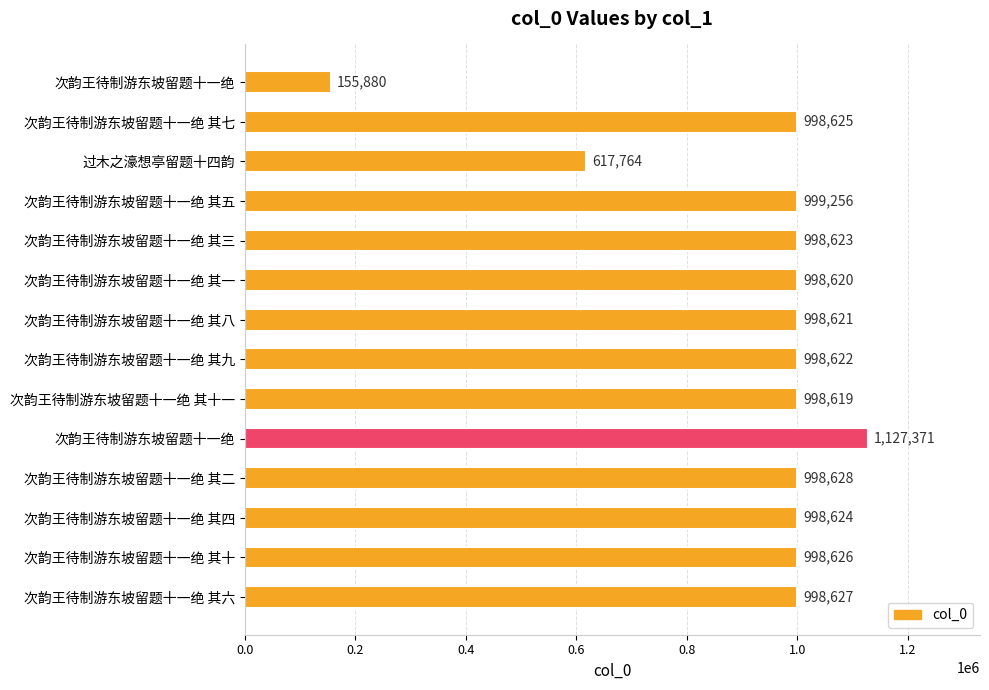

How many series are shown in this chart?

1